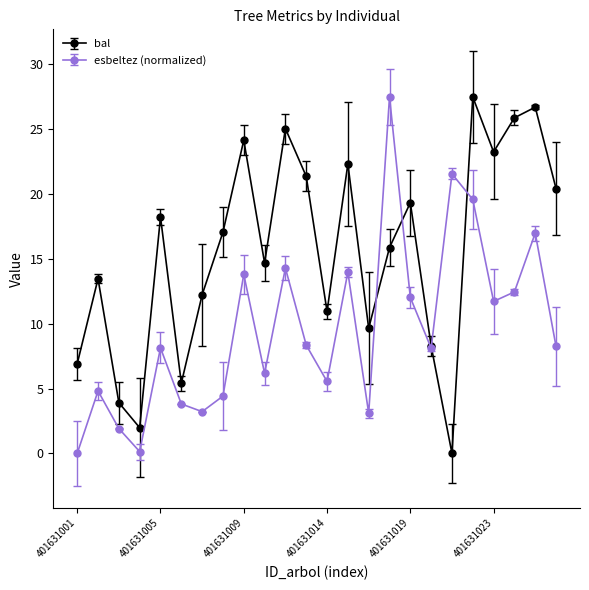

What is the maximum value shown in the chart?

27.5